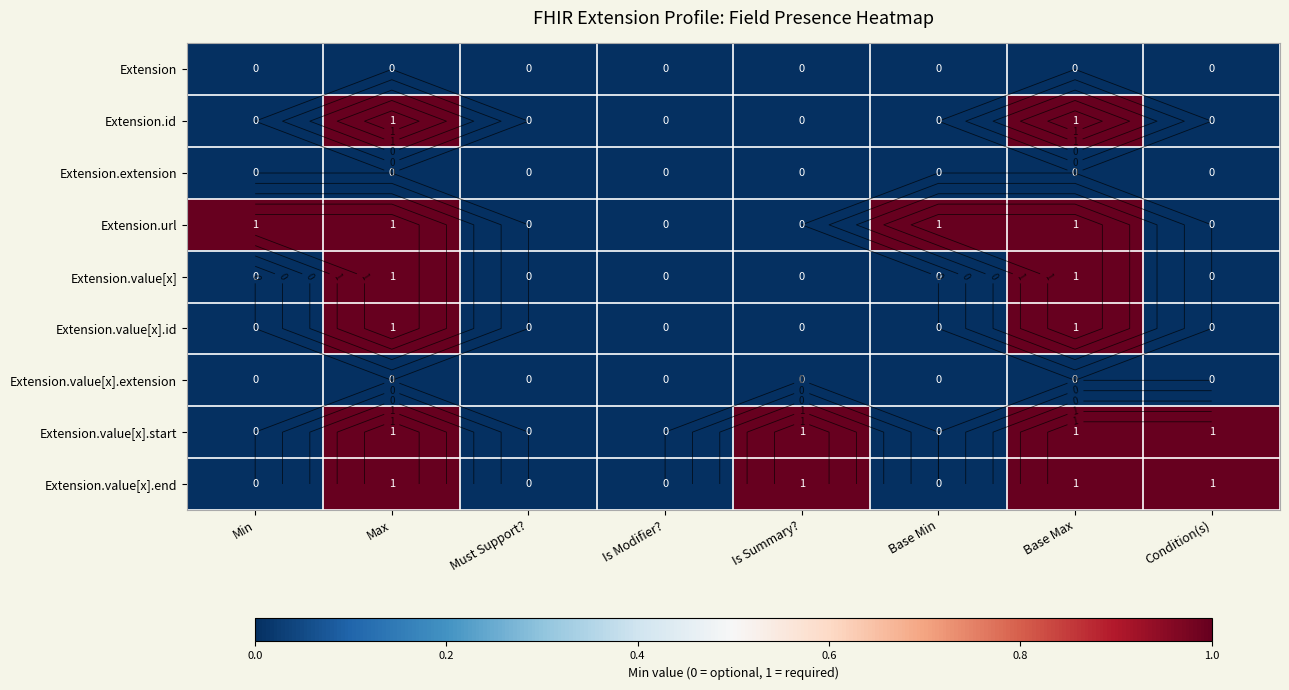

Is the value of Extension at Condition(s) greater than the value of Extension.value[x].id at Is Summary??

No